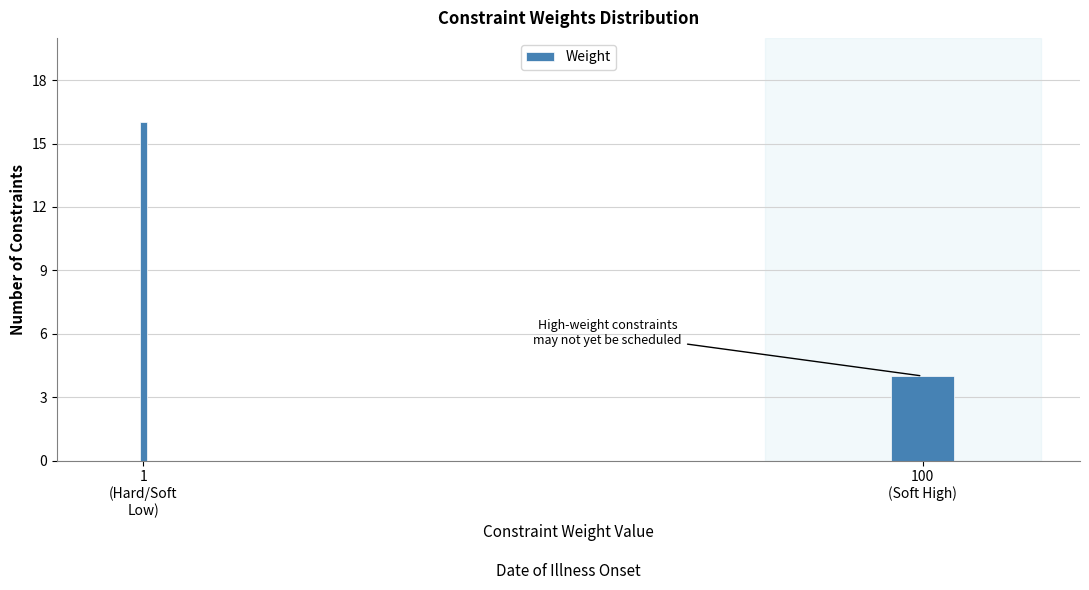

Reading left to right, transcribe all the data shown in this chart.

16	4